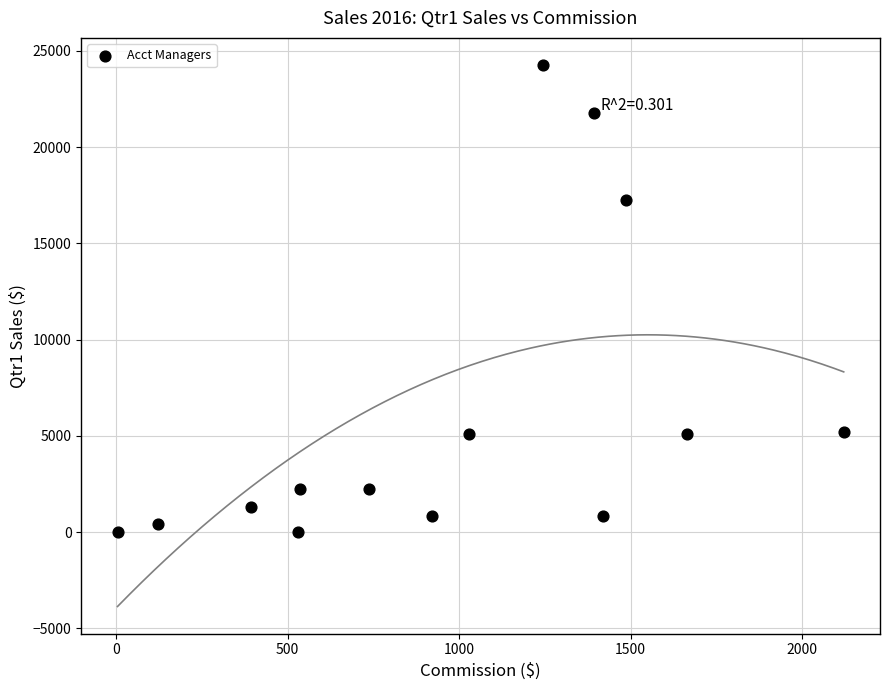

What Y value in the scatter plot is closest to 12135?

17247.4